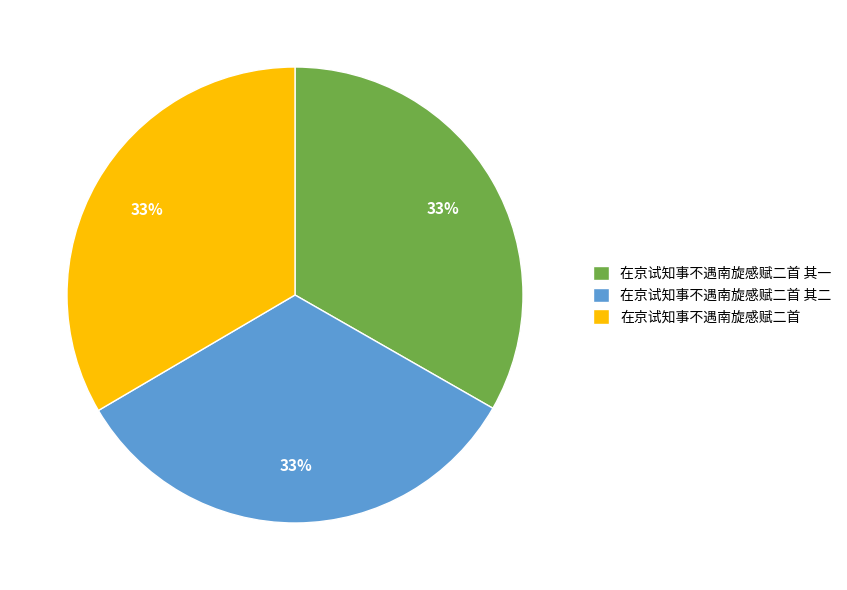

How many segments does this pie chart have?

3